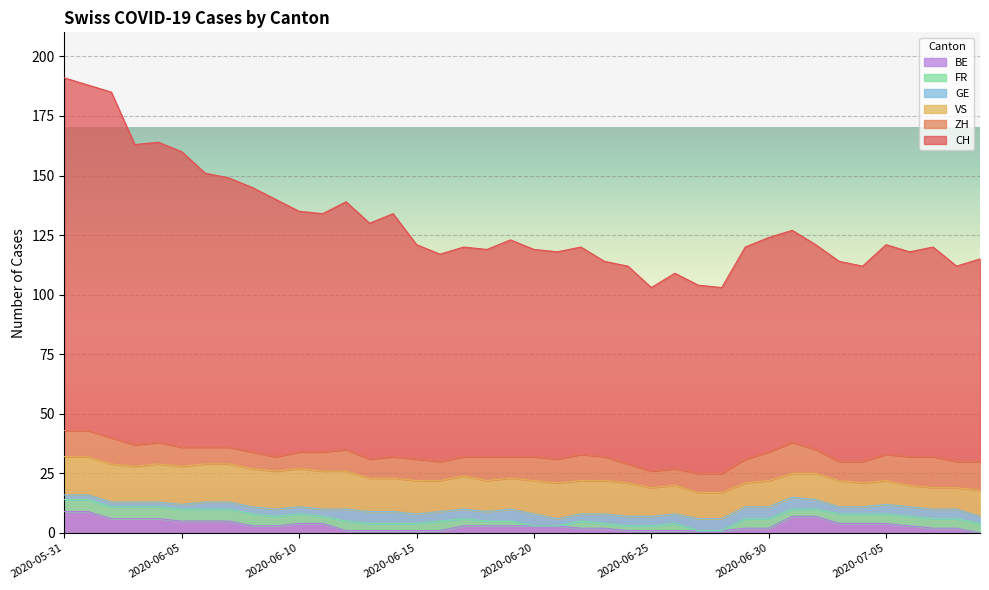

Where is the first local maximum for FR?

2020-06-12